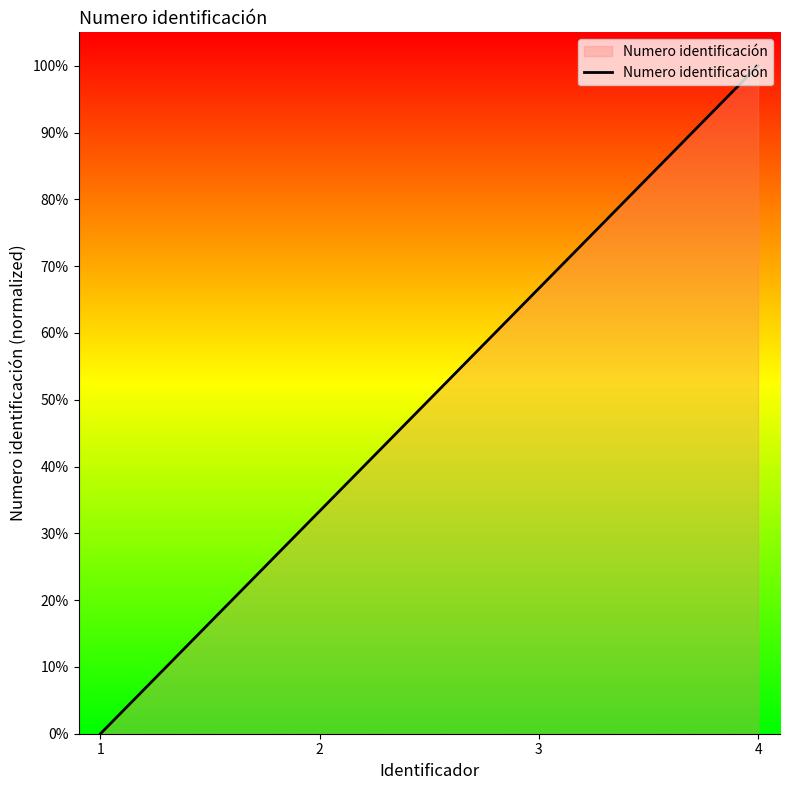

Reading left to right, transcribe all the data shown in this chart.

1=0.0	2=0.3	3=0.7	4=1.0